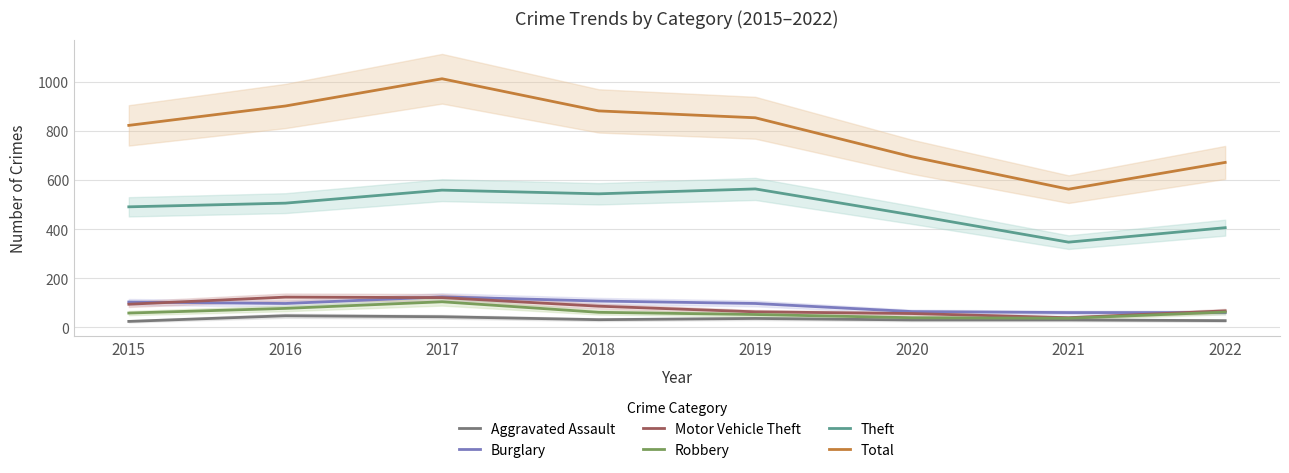

Does the chart display data point markers on the line(s)?

No